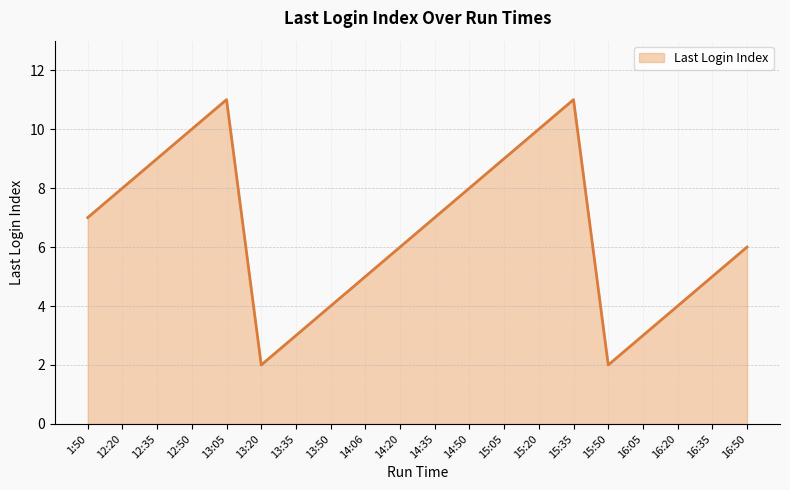

Reading left to right, extract all data points from this chart.

1:50=7	12:20=8	12:35=9	12:50=10	13:05=11	13:20=2	13:35=3	13:50=4	14:06=5	14:20=6	14:35=7	14:50=8	15:05=9	15:20=10	15:35=11	15:50=2	16:05=3	16:20=4	16:35=5	16:50=6